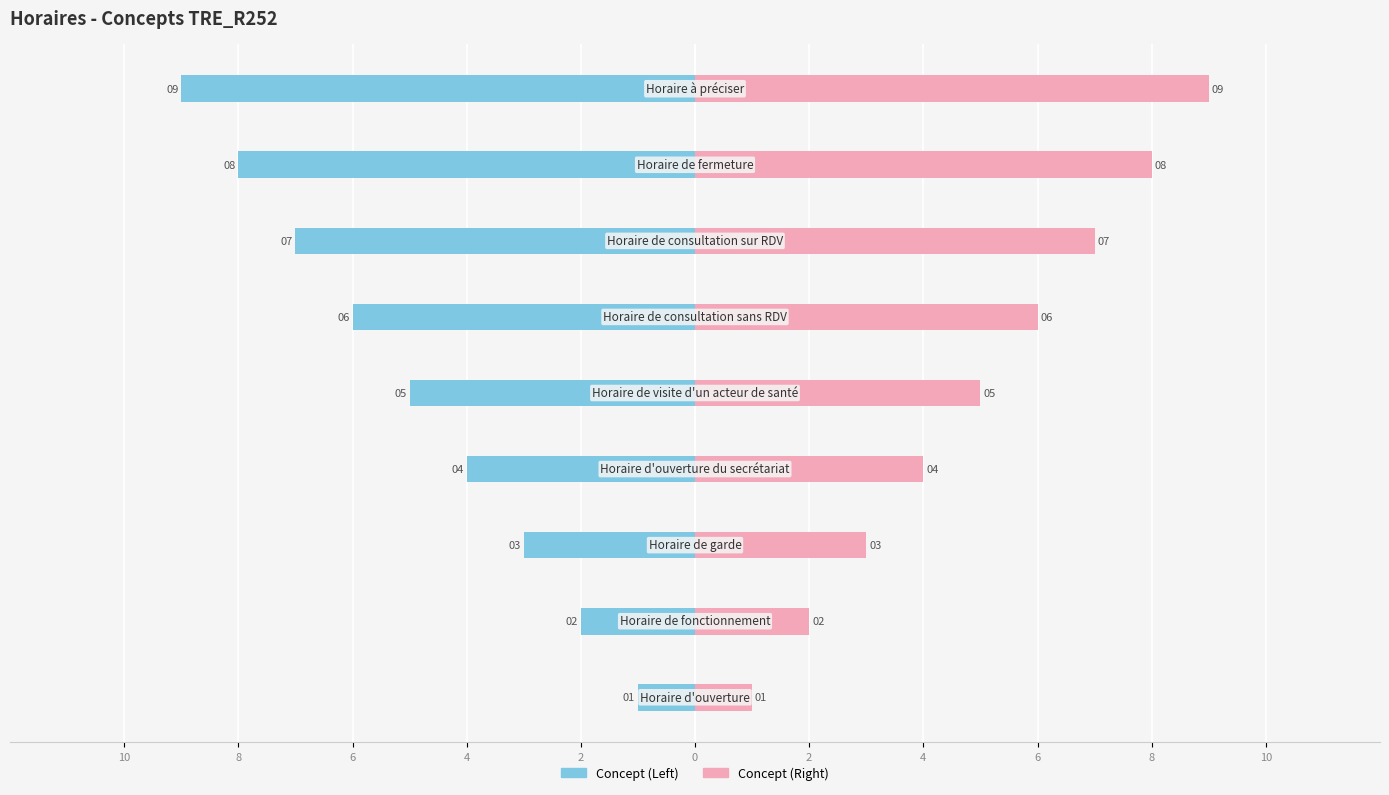

Reading left to right, transcribe all the data shown in this chart.

Concept (Left): 10=-1	8=-2	6=-3	4=-4	2=-5	0=-6	2=-7	4=-8	6=-9
Concept (Right): 10=1	8=2	6=3	4=4	2=5	0=6	2=7	4=8	6=9